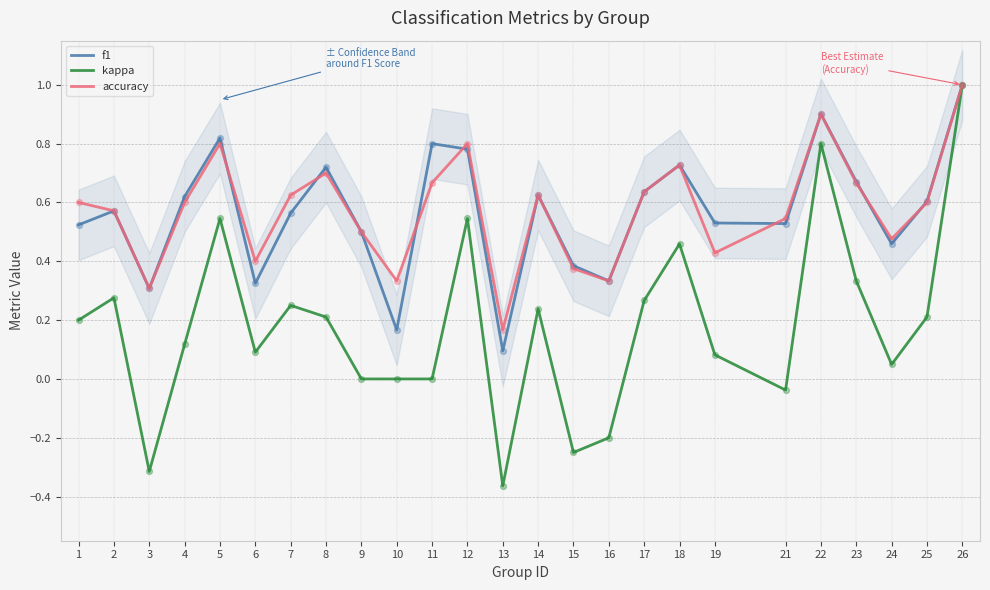

Which series has the largest total across all categories?

accuracy